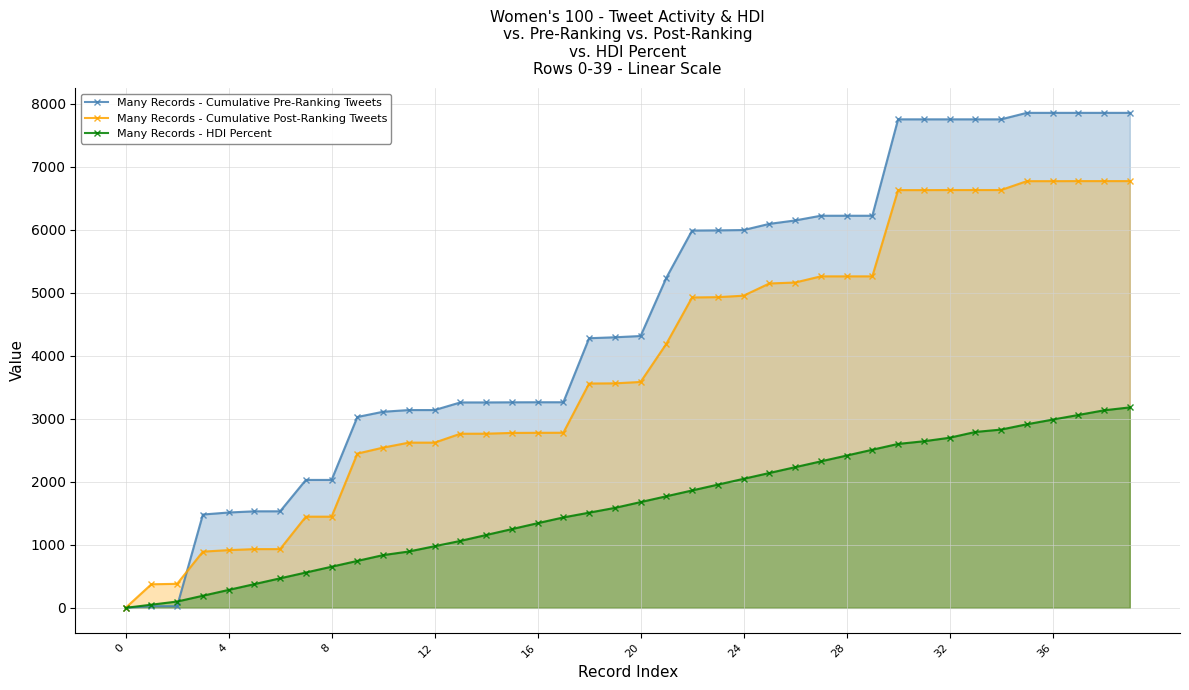

Which series ends up on top after the final intersection of Many Records - Cumulative Pre-Ranking Tweets and Many Records - Cumulative Post-Ranking Tweets?

Many Records - Cumulative Pre-Ranking Tweets